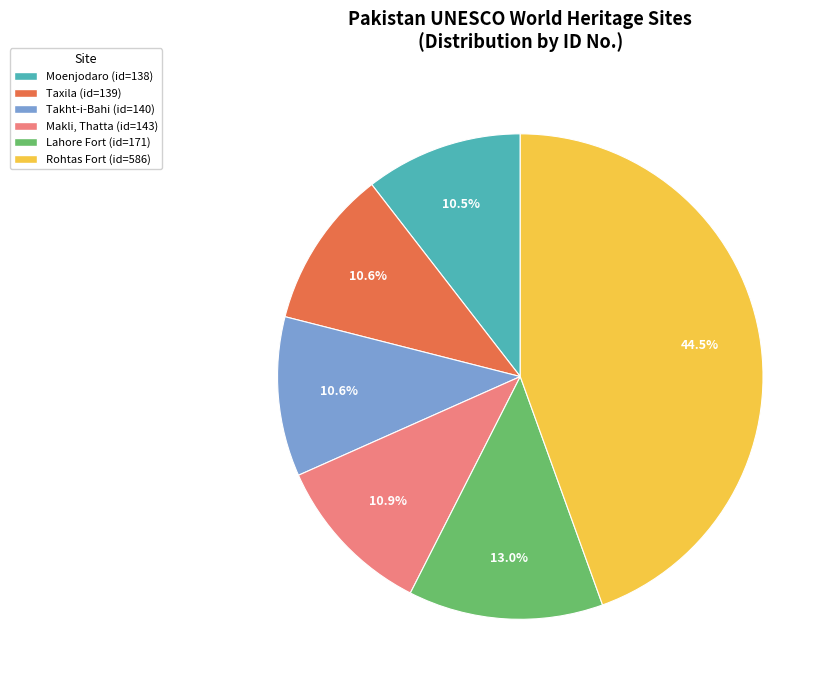

How many slices are in this pie chart?

6